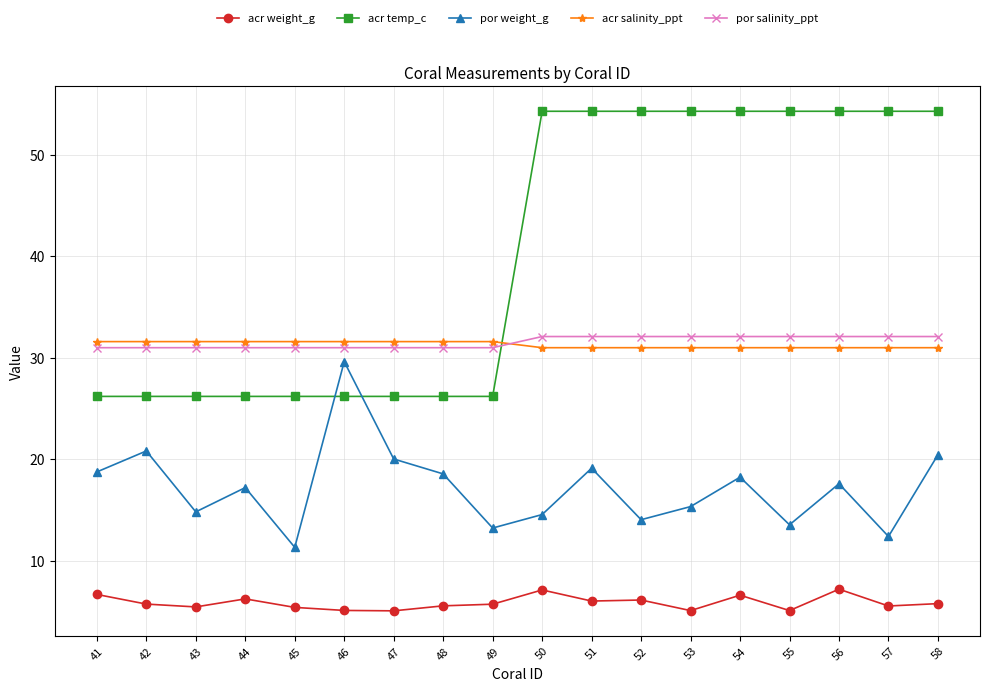

Which series has the largest range (max minus min)?

acr temp_c